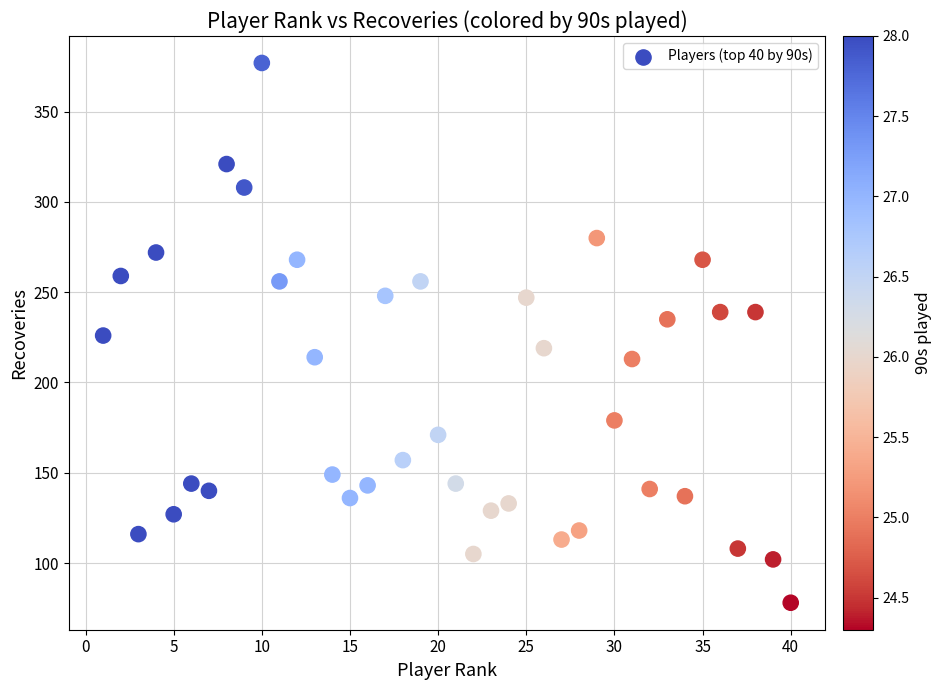

What is the range of Y values (max minus min)?

299